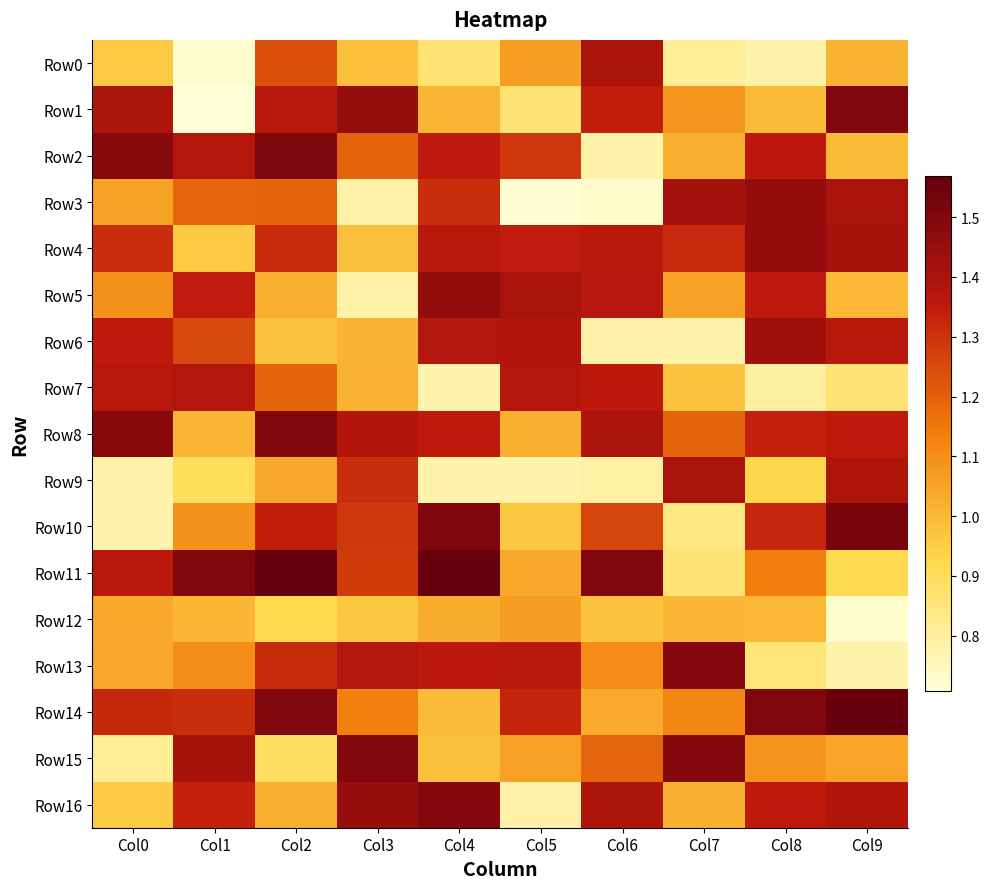

Reading right to left, transcribe all the data shown in this chart.

Row0: Col9=1.0	Col8=0.8	Col7=0.8	Col6=1.4	Col5=1.1	Col4=0.9	Col3=1.0	Col2=1.2	Col1=0.7	Col0=1.0
Row1: Col9=1.5	Col8=1.0	Col7=1.1	Col6=1.3	Col5=0.9	Col4=1.0	Col3=1.5	Col2=1.4	Col1=0.7	Col0=1.4
Row2: Col9=1.0	Col8=1.4	Col7=1.0	Col6=0.8	Col5=1.3	Col4=1.4	Col3=1.2	Col2=1.5	Col1=1.4	Col0=1.5
Row3: Col9=1.4	Col8=1.5	Col7=1.4	Col6=0.7	Col5=0.7	Col4=1.3	Col3=0.8	Col2=1.2	Col1=1.2	Col0=1.1
Row4: Col9=1.4	Col8=1.5	Col7=1.3	Col6=1.4	Col5=1.3	Col4=1.4	Col3=1.0	Col2=1.3	Col1=1.0	Col0=1.3
Row5: Col9=1.0	Col8=1.4	Col7=1.1	Col6=1.4	Col5=1.4	Col4=1.5	Col3=0.8	Col2=1.0	Col1=1.3	Col0=1.1
Row6: Col9=1.4	Col8=1.4	Col7=0.8	Col6=0.8	Col5=1.4	Col4=1.4	Col3=1.0	Col2=1.0	Col1=1.3	Col0=1.4
Row7: Col9=0.9	Col8=0.8	Col7=1.0	Col6=1.4	Col5=1.4	Col4=0.8	Col3=1.0	Col2=1.2	Col1=1.4	Col0=1.4
Row8: Col9=1.3	Col8=1.3	Col7=1.2	Col6=1.4	Col5=1.0	Col4=1.4	Col3=1.4	Col2=1.5	Col1=1.0	Col0=1.5
Row9: Col9=1.4	Col8=0.9	Col7=1.4	Col6=0.8	Col5=0.8	Col4=0.8	Col3=1.3	Col2=1.0	Col1=0.9	Col0=0.8
Row10: Col9=1.5	Col8=1.3	Col7=0.8	Col6=1.3	Col5=1.0	Col4=1.5	Col3=1.3	Col2=1.3	Col1=1.1	Col0=0.8
Row11: Col9=0.9	Col8=1.1	Col7=0.9	Col6=1.5	Col5=1.0	Col4=1.6	Col3=1.3	Col2=1.6	Col1=1.5	Col0=1.4
Row12: Col9=0.7	Col8=1.0	Col7=1.0	Col6=1.0	Col5=1.1	Col4=1.0	Col3=1.0	Col2=0.9	Col1=1.0	Col0=1.0
Row13: Col9=0.8	Col8=0.9	Col7=1.5	Col6=1.1	Col5=1.4	Col4=1.4	Col3=1.4	Col2=1.3	Col1=1.1	Col0=1.0
Row14: Col9=1.6	Col8=1.5	Col7=1.1	Col6=1.0	Col5=1.3	Col4=1.0	Col3=1.1	Col2=1.5	Col1=1.3	Col0=1.3
Row15: Col9=1.0	Col8=1.1	Col7=1.5	Col6=1.2	Col5=1.1	Col4=1.0	Col3=1.5	Col2=0.9	Col1=1.4	Col0=0.8
Row16: Col9=1.4	Col8=1.4	Col7=1.0	Col6=1.4	Col5=0.8	Col4=1.5	Col3=1.4	Col2=1.0	Col1=1.3	Col0=1.0